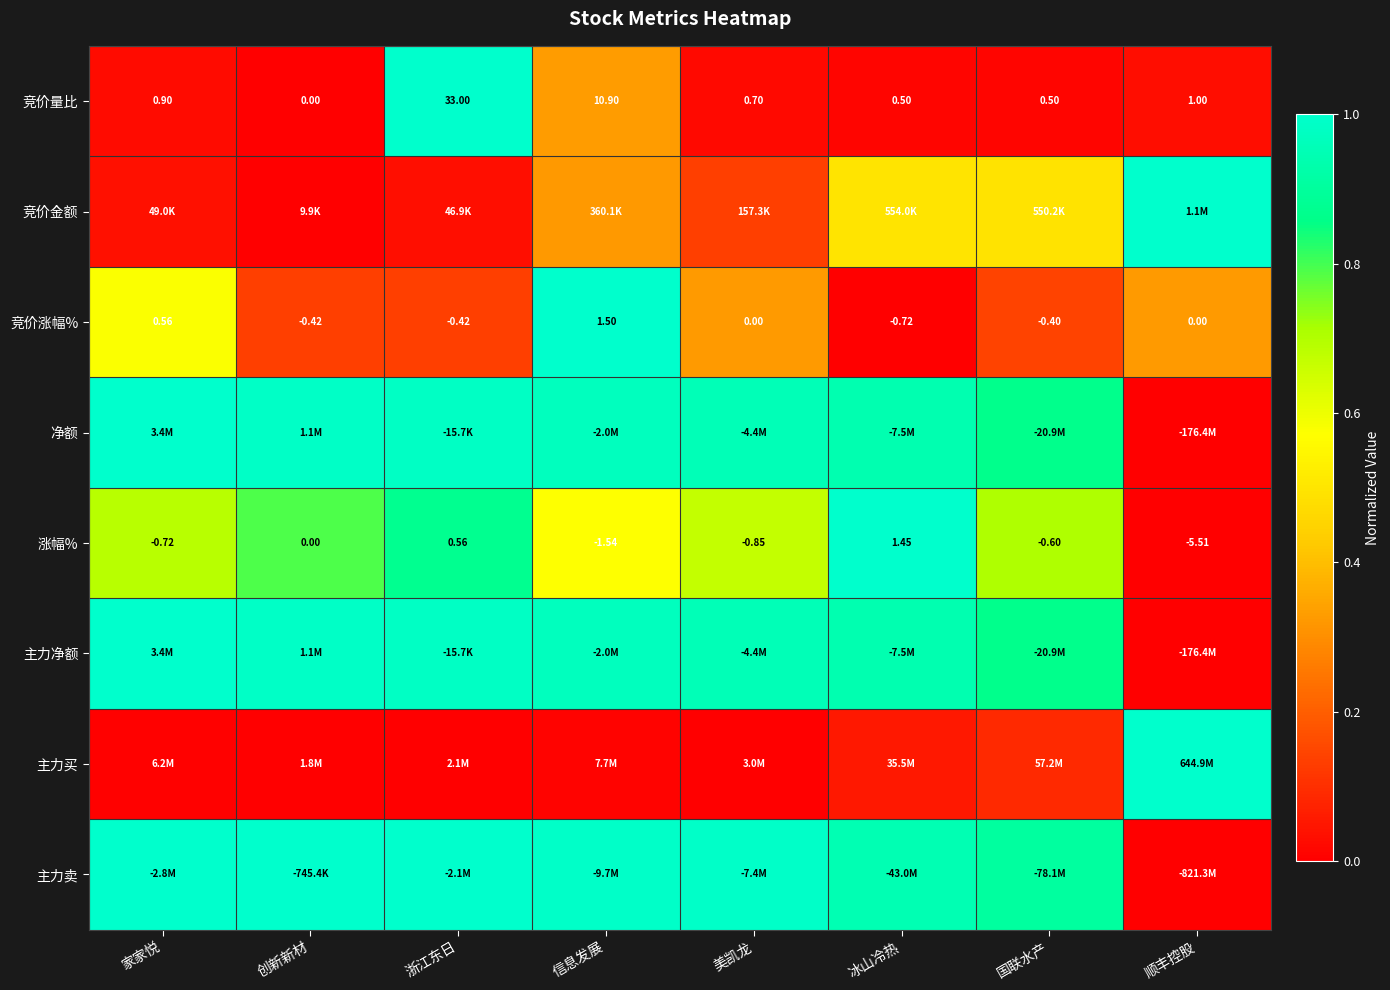

Which category has the highest value in the 涨幅% series?

冰山冷热